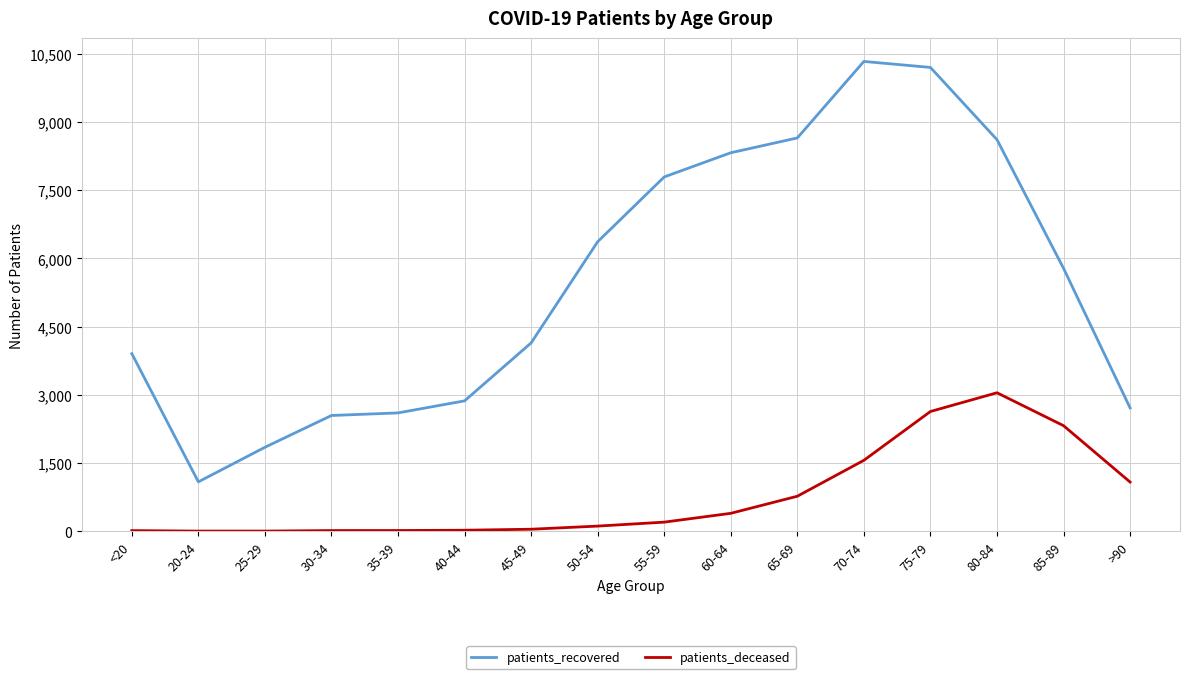

What is the greatest value displayed?

10335